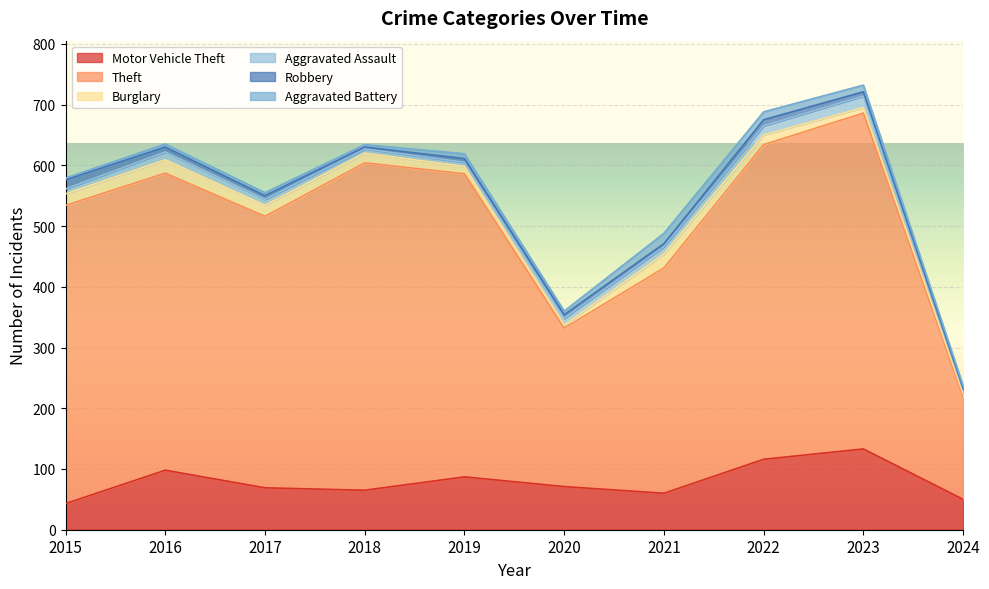

Where is the first local maximum for Aggravated Assault?

2016